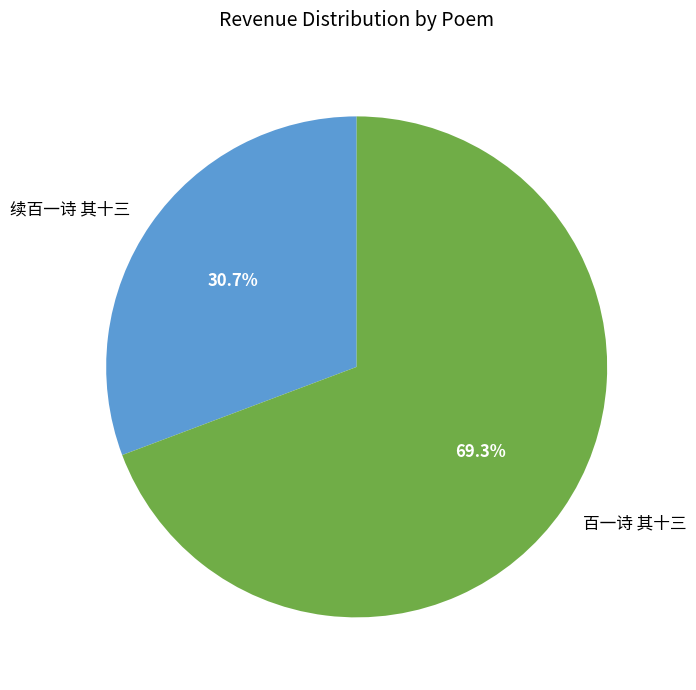

What percentage is the 续百一诗 其十三 slice, to the nearest percent?

31%